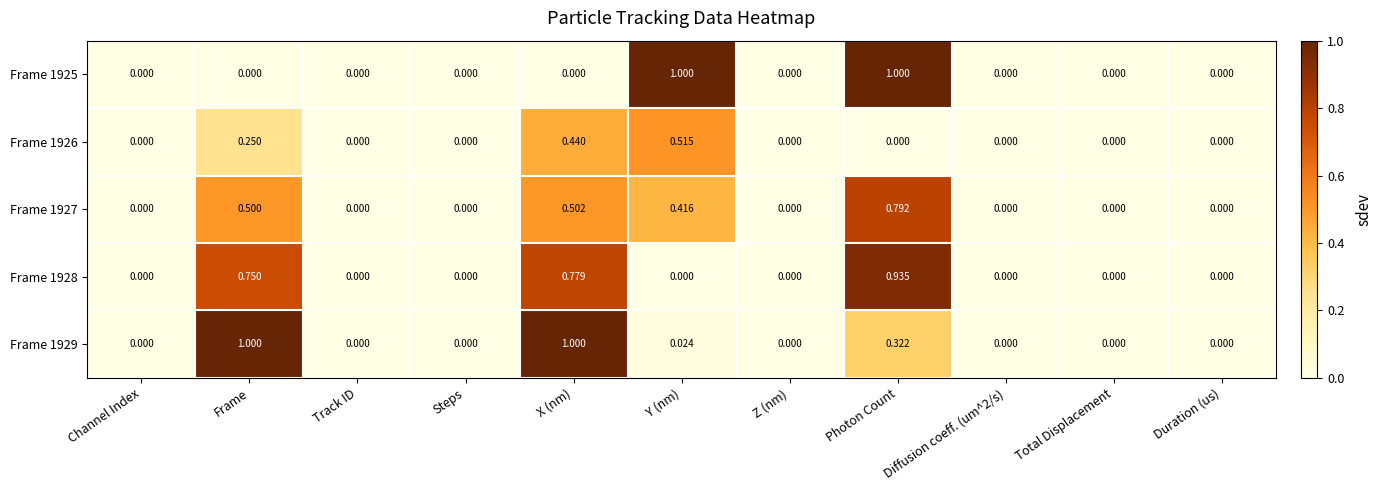

At which label does Frame 1927 reach its peak?

Photon Count